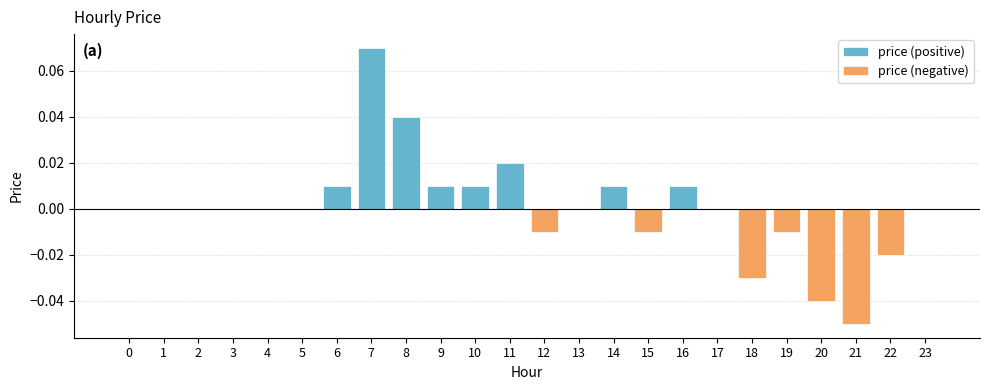

Reading left to right, list all the values displayed in this chart.

price (positive): 0.0	0.0	0.0	0.0	0.0	0.0	0.0	0.1	0.0	0.0	0.0	0.0	0.0	0.0	0.0	0.0	0.0	0.0	0.0	0.0	0.0	0.0	0.0	0.0
price (negative): 0.0	0.0	0.0	0.0	0.0	0.0	0.0	0.0	0.0	0.0	0.0	0.0	-0.0	0.0	0.0	-0.0	0.0	0.0	-0.0	-0.0	-0.0	-0.1	-0.0	0.0